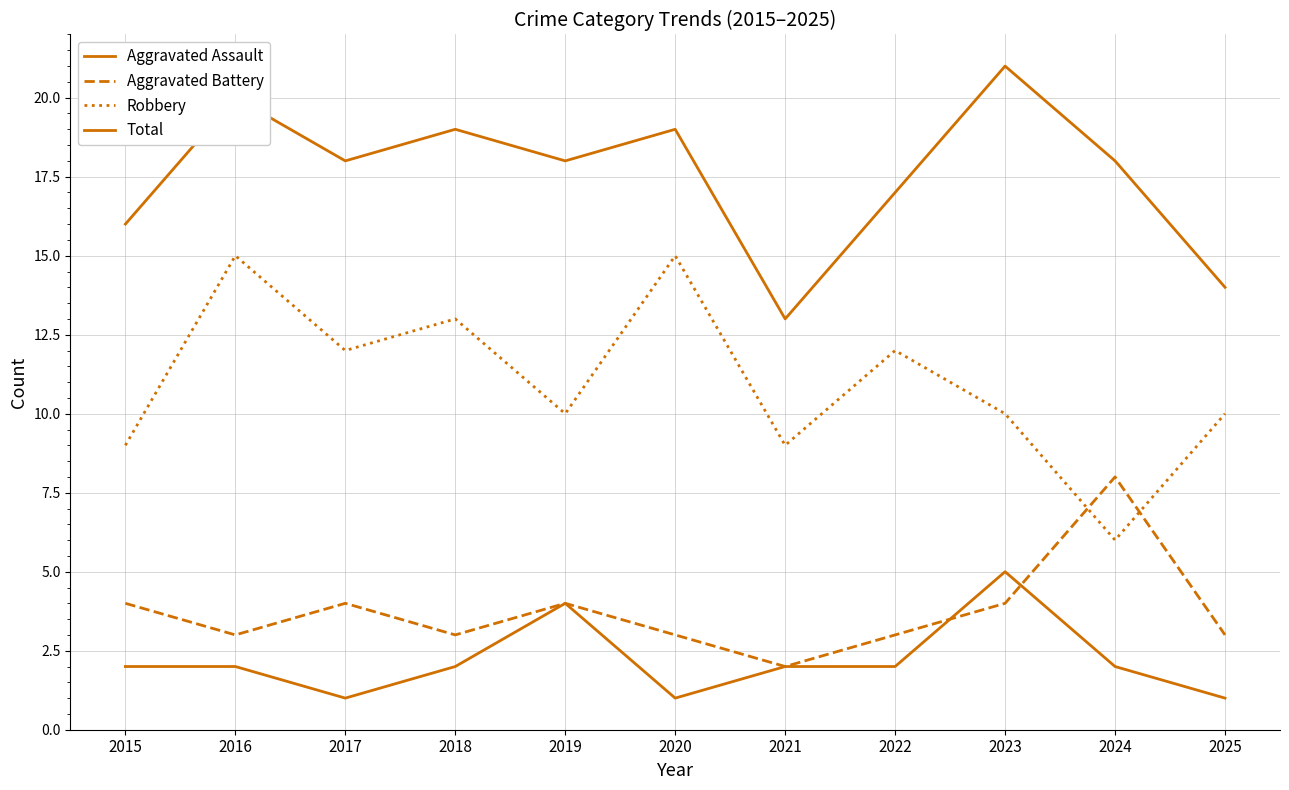

Is it true that Total equals 27 at 2022?

False